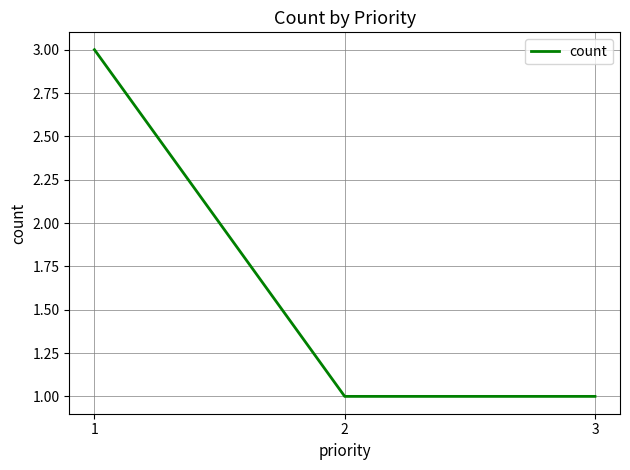

What is the difference between the values at 3 and 1?

2